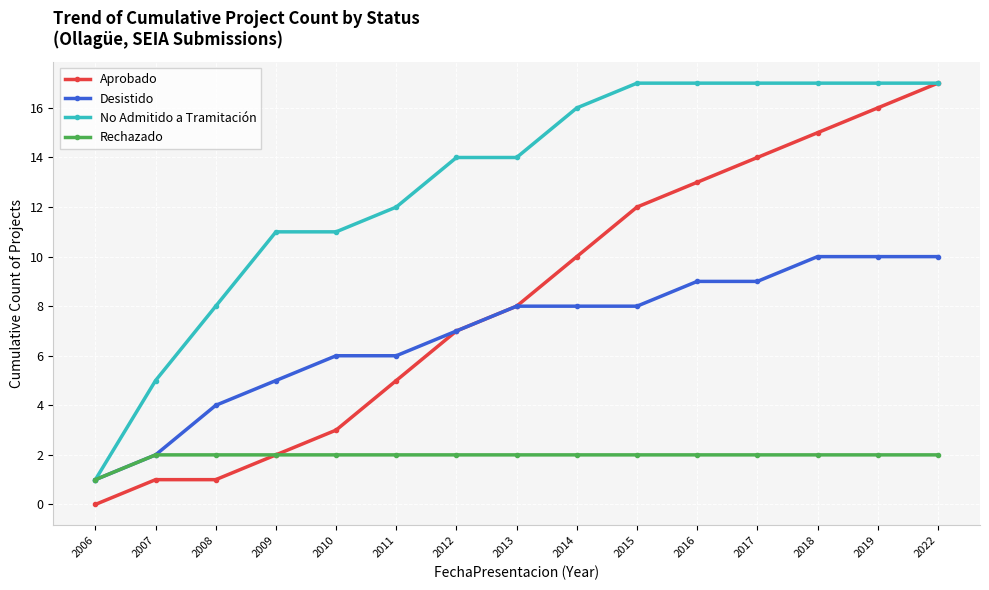

What is the value of the Desistido point at the 11th from the left?

9